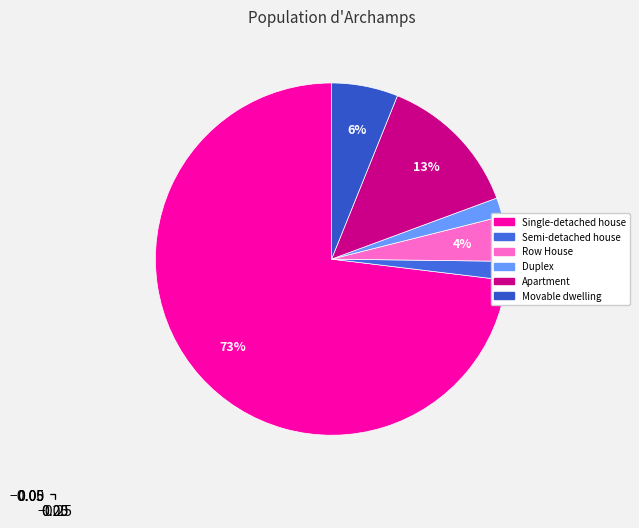

To the nearest percent, what is the difference between the Duplex and Apartment slice percentages?

12%